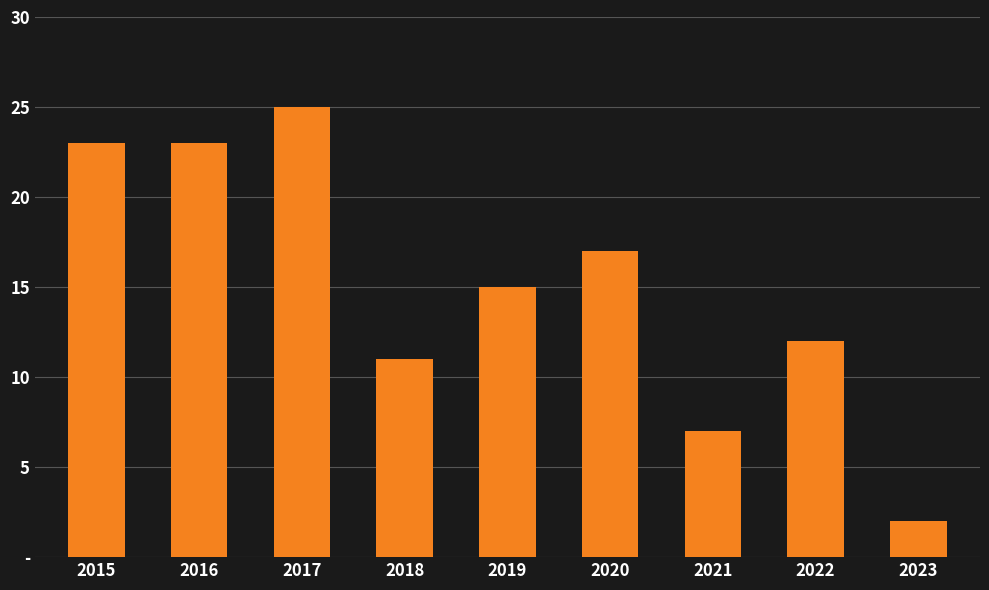

Does the chart contain any negative values?

No